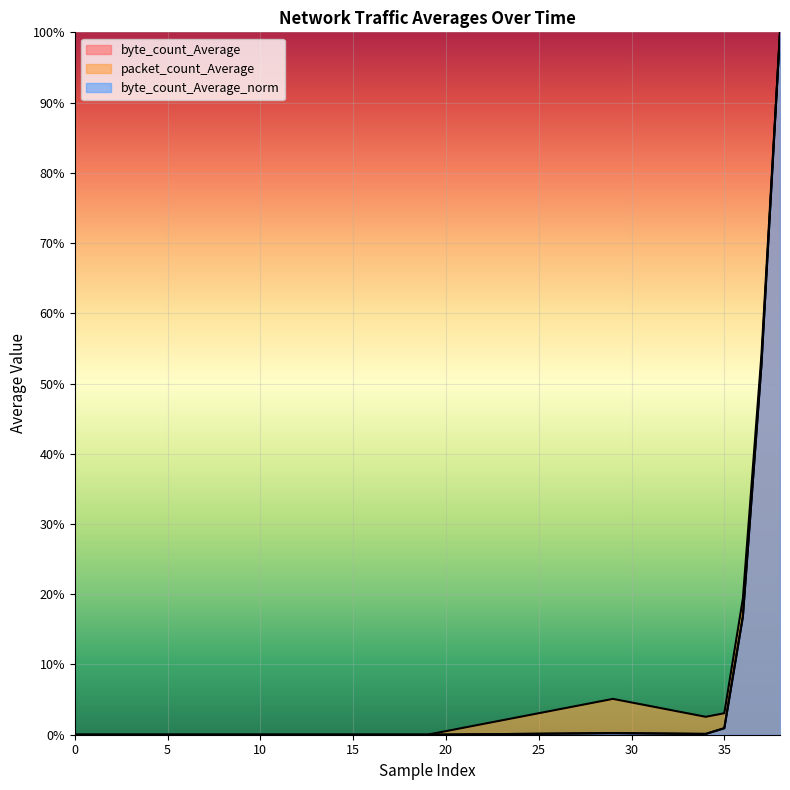

At which label is byte_count_Average closest to 50?

37